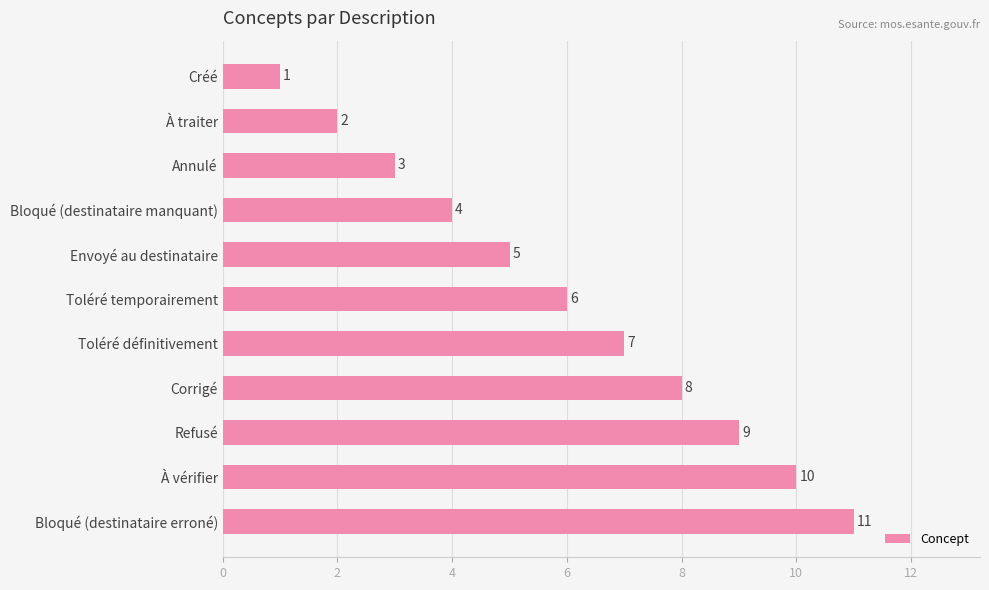

Rank the categories by value from highest to lowest.

Bloqué (destinataire erroné), À vérifier, Refusé, Corrigé, Toléré définitivement, Toléré temporairement, Envoyé au destinataire, Bloqué (destinataire manquant), Annulé, À traiter, Créé